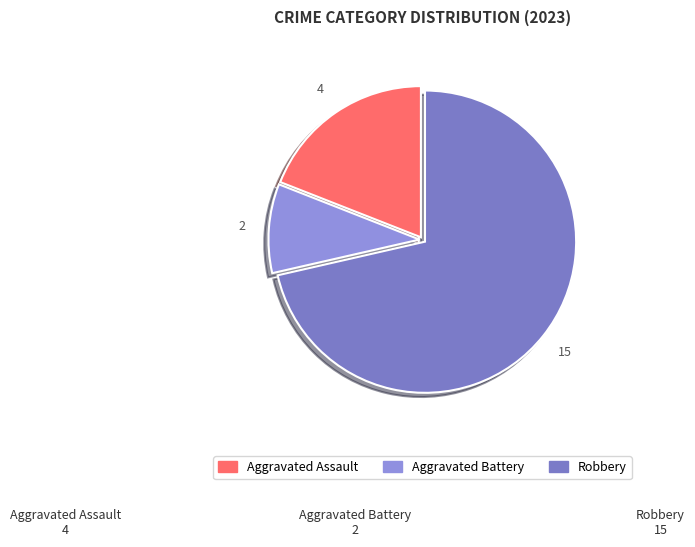

Which category accounts for the majority?

Robbery